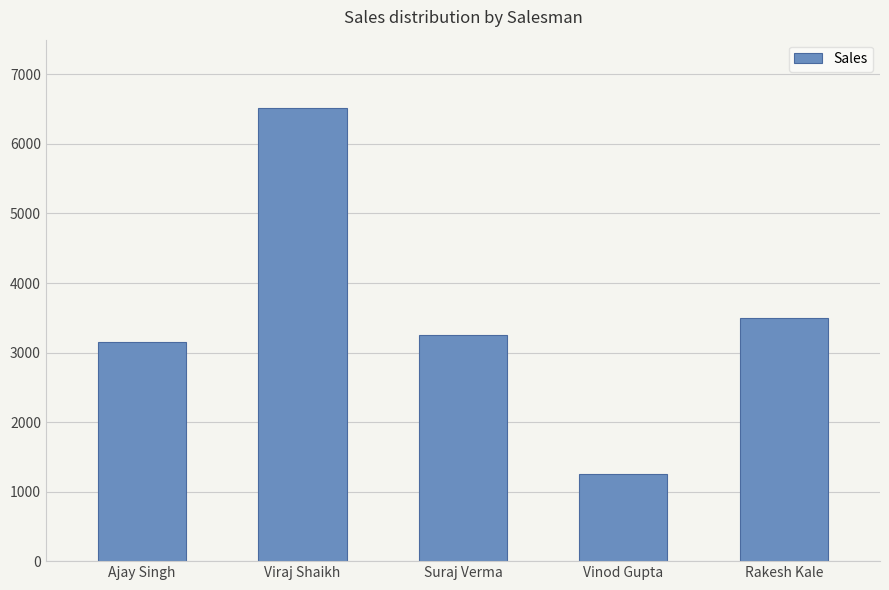

What is the label of the 2nd bar from the right?

Vinod Gupta